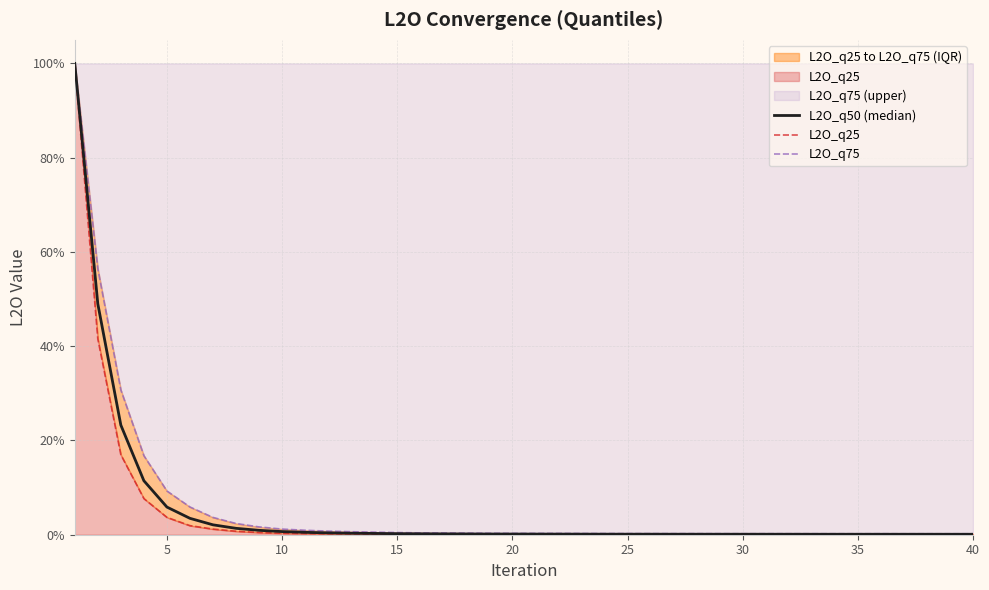

How many lines are shown in the chart?

3